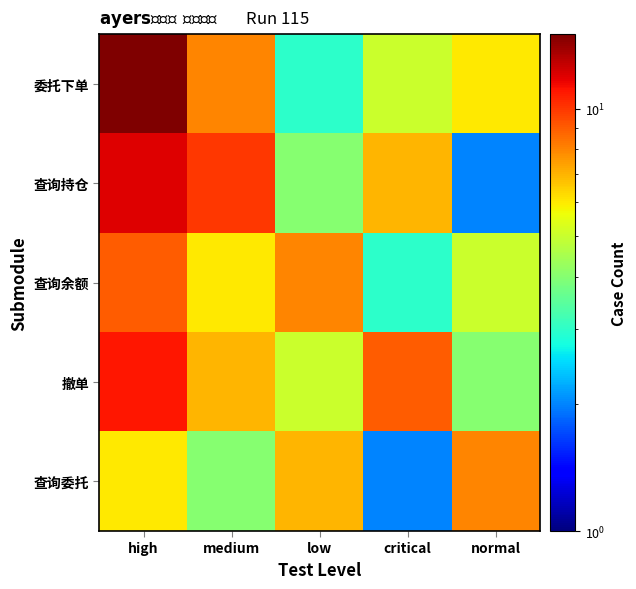

What is the spread (max minus min) of values at normal?

6